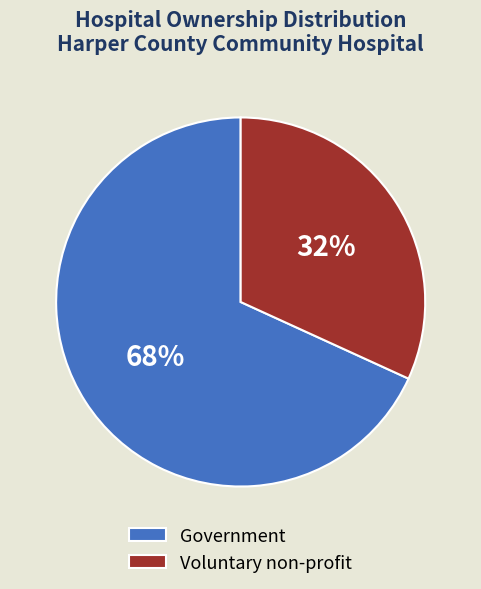

To the nearest percent, what is the combined percentage of Government and Voluntary non-profit?

100%